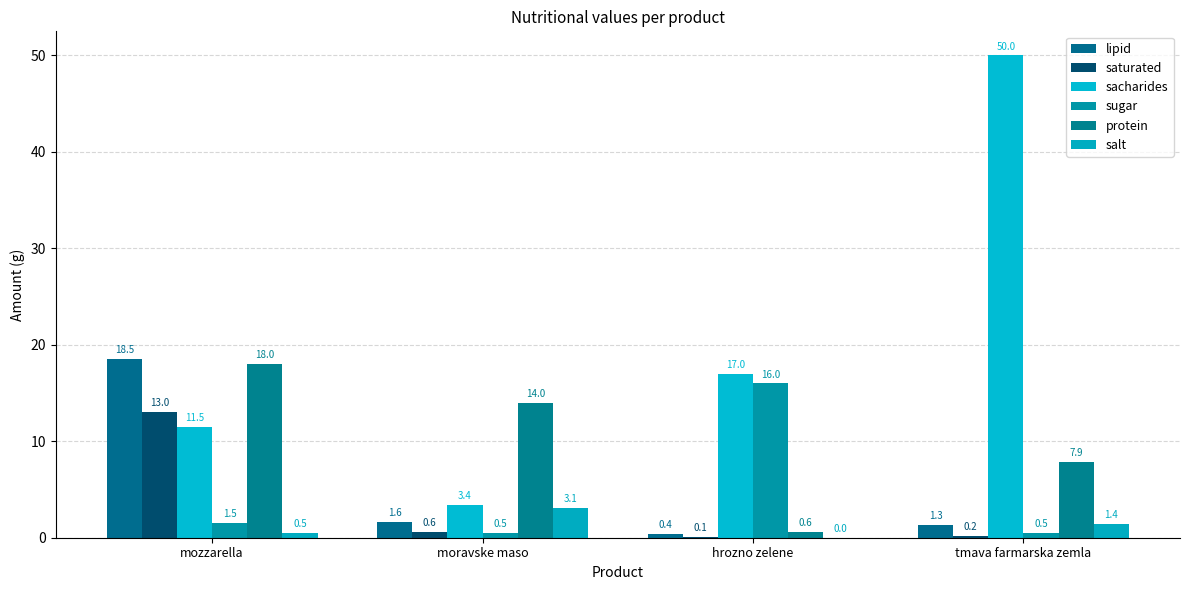

What is the label of the 3rd bar from the right?

moravske maso